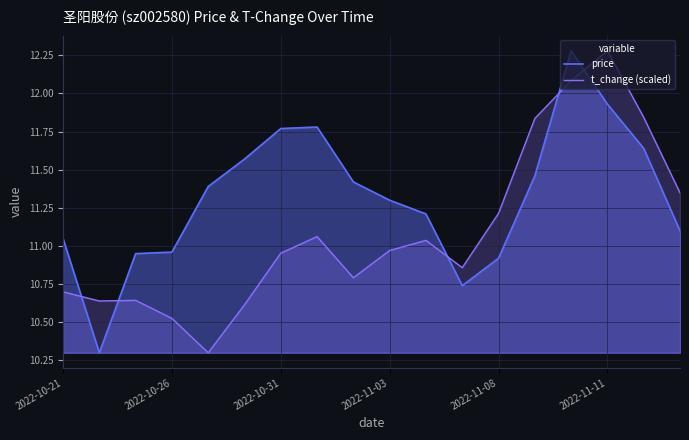

Does the chart display data point markers on the line(s)?

No